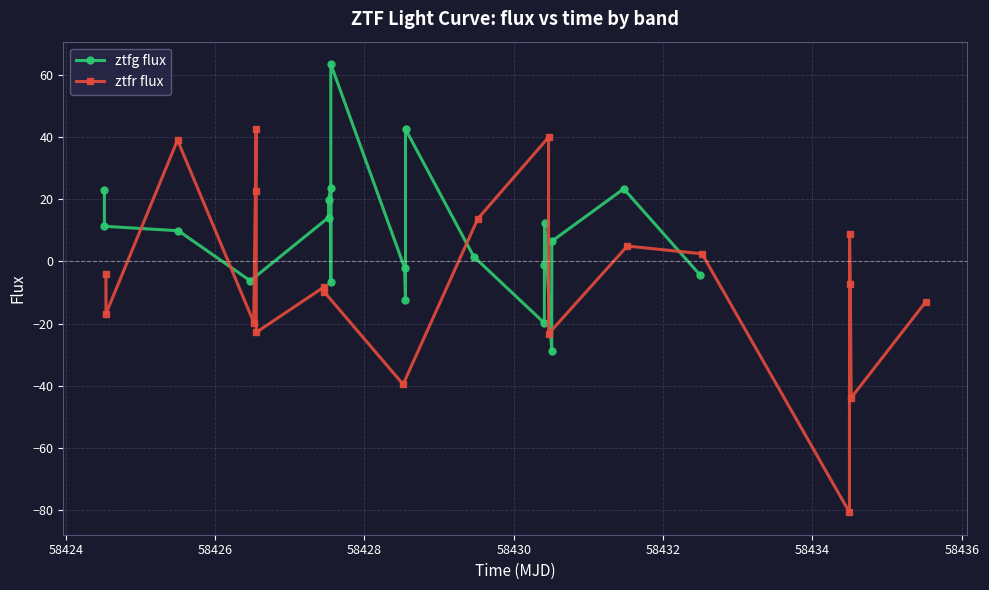

What is the value of the ztfr flux point at the 13th from the left?

-23.3